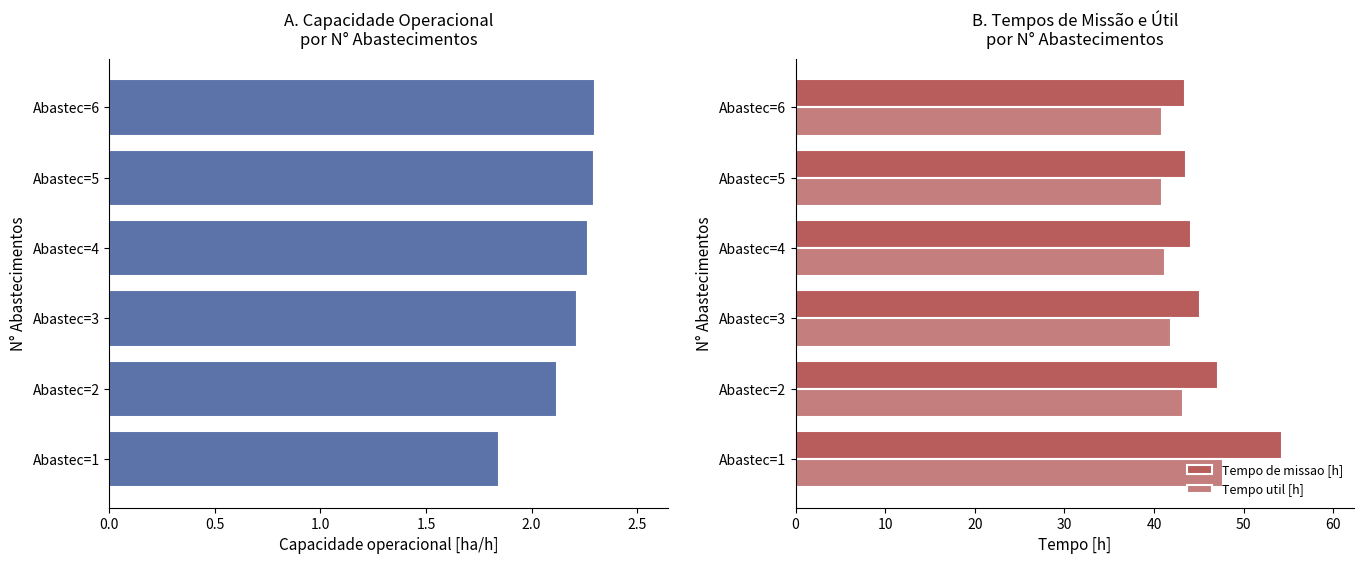

True or false: Tempo de missao [h] has a value of 75.1 at Abastec=6.

False